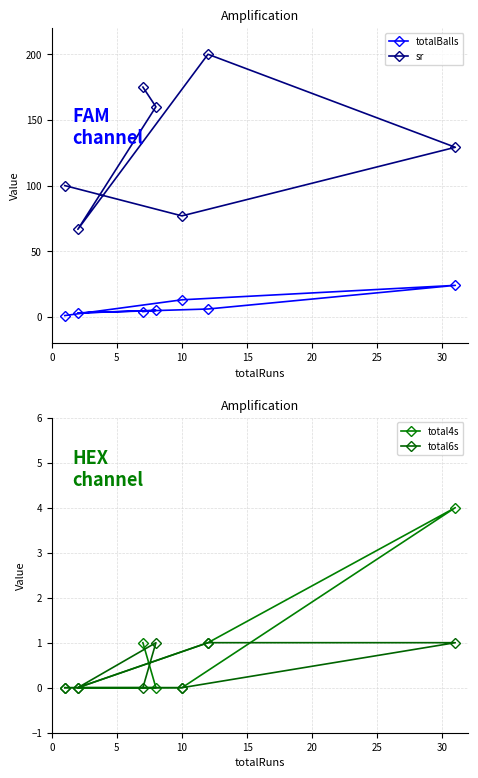

What is the maximum value for totalBalls?

24.0